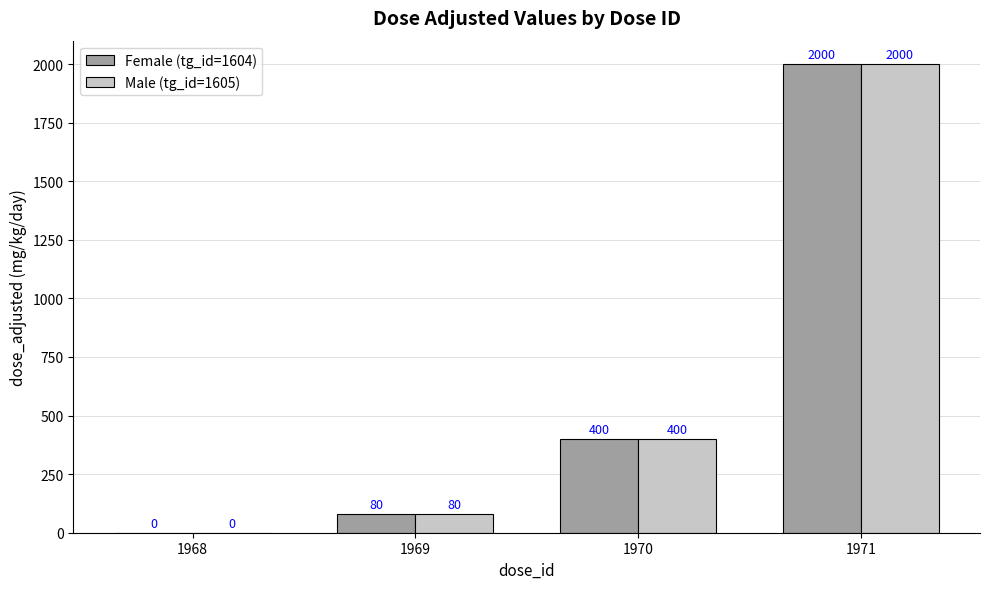

True or false: Female (tg_id=1604) has a value of 2000 at 1971.

True